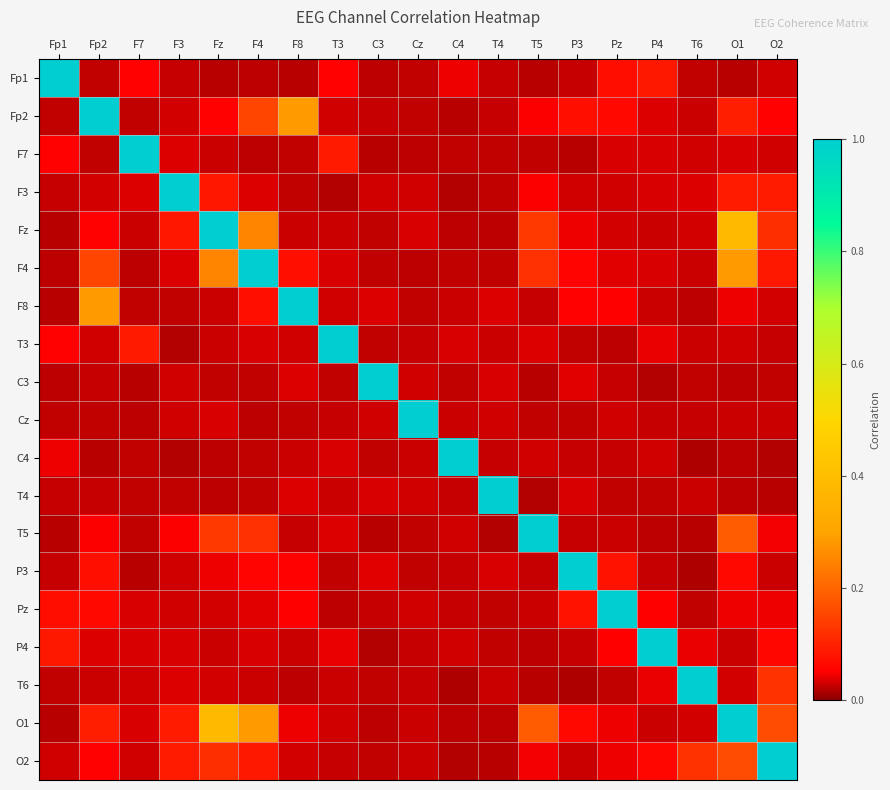

What is the difference between the highest and lowest values at T4?

1.0